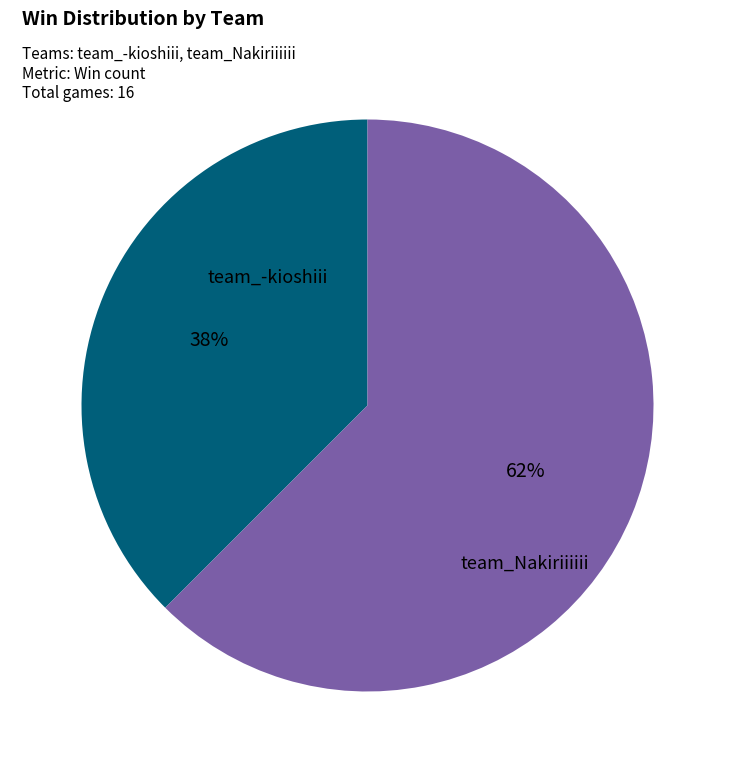

Is the sum of team_Nakiriiiiii and team_-kioshiii greater than half?

Yes